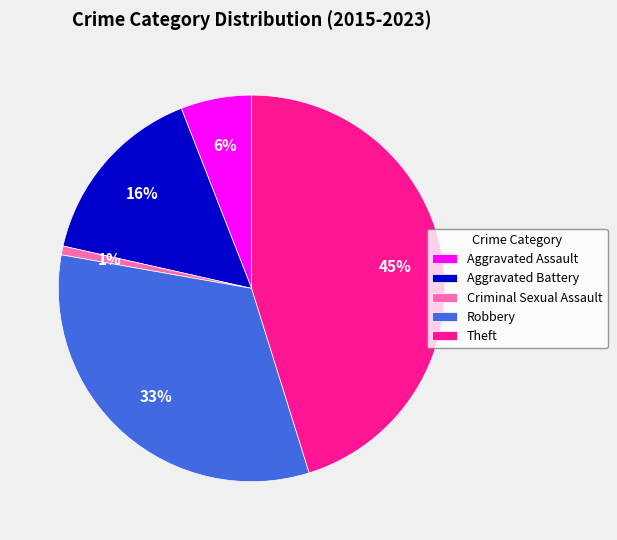

Which category has the biggest portion of the pie?

Theft